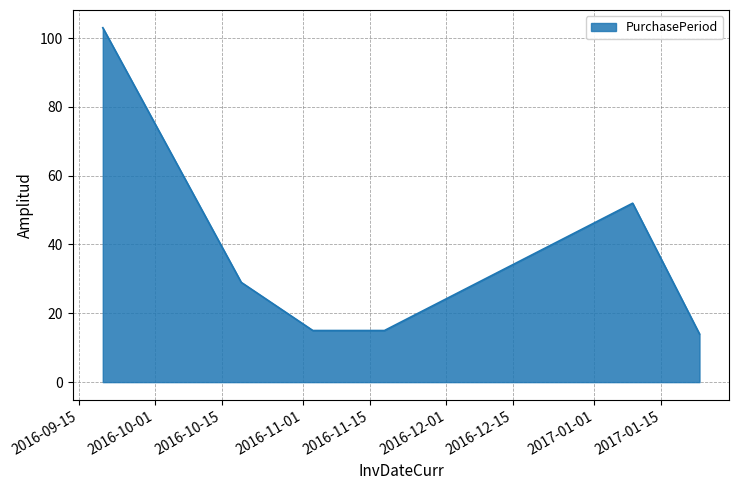

True or false: there are more than 2 points higher than both neighbors.

False